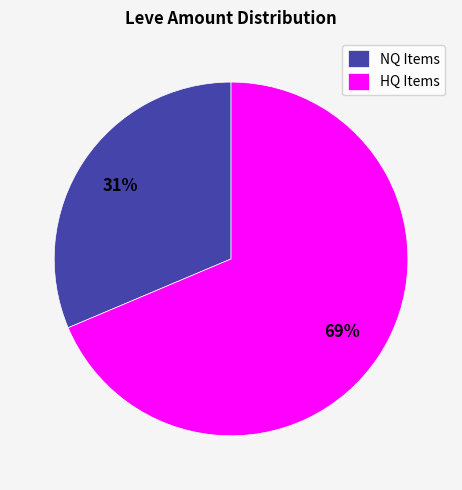

Is there any slice that represents more than half of the pie?

Yes